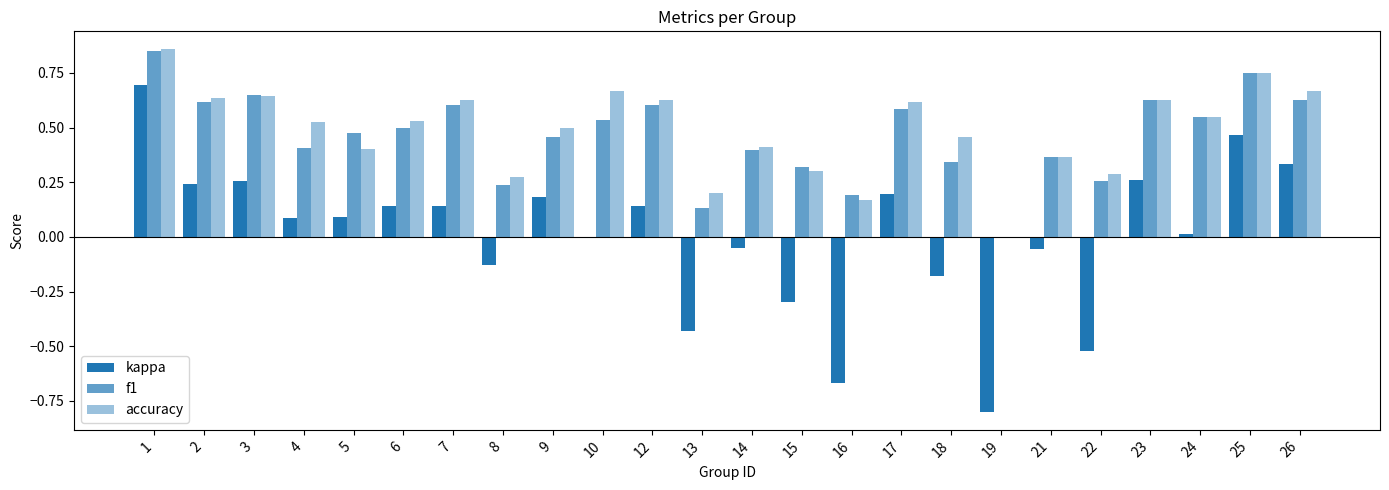

How many data points does each series have?

24